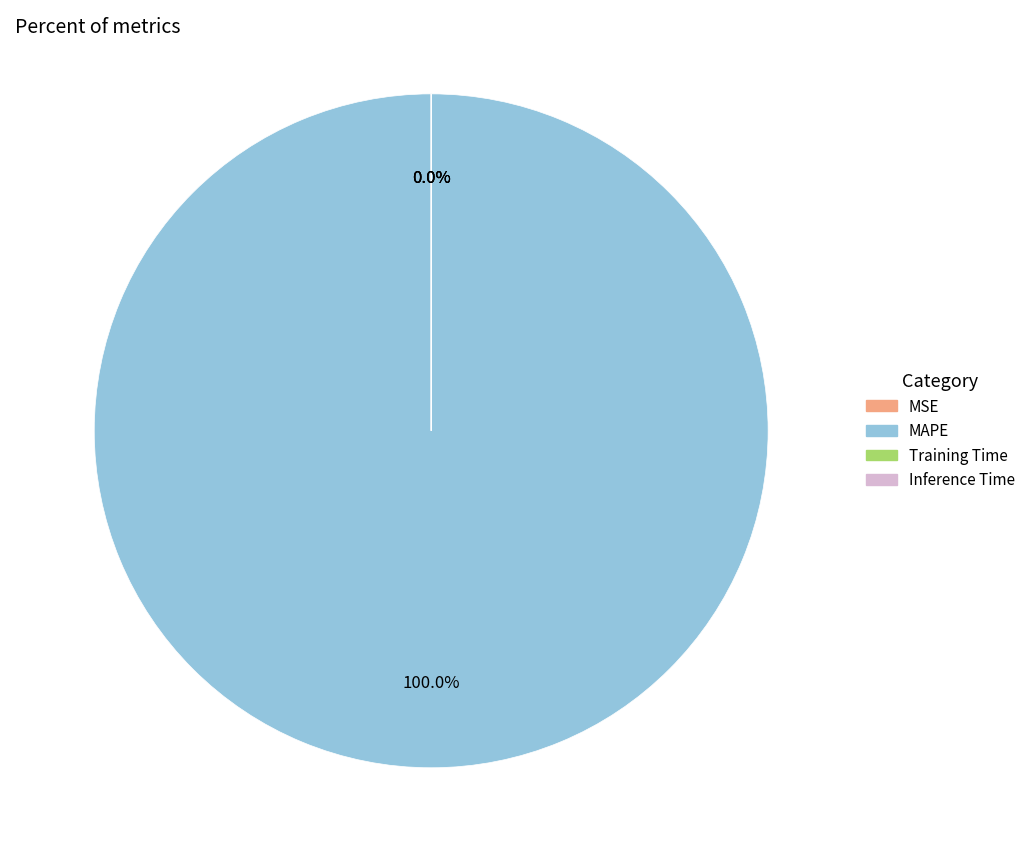

To the nearest percent, what is the difference between the largest and smallest slice percentages?

100%